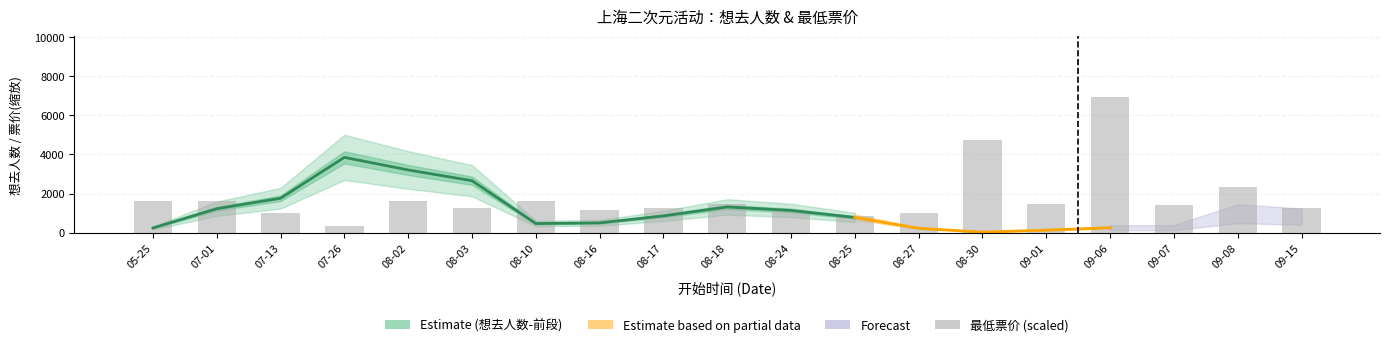

What is the label of the 15th bar from the left?

09-01